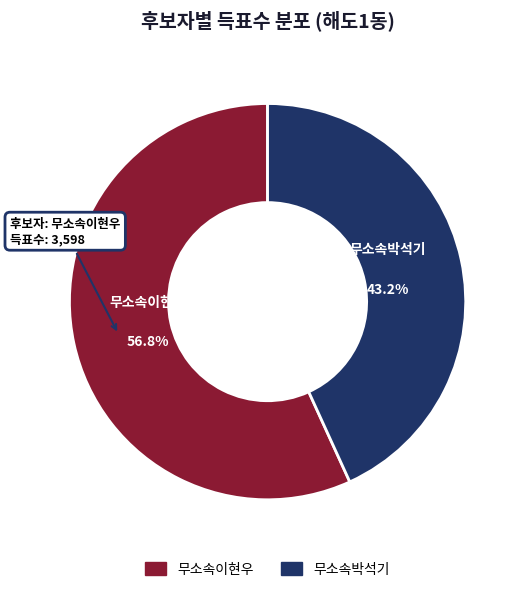

Count the number of slices in the pie.

2